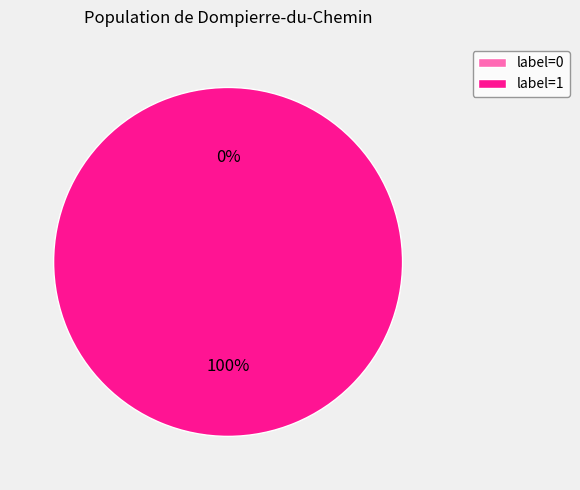

Combined, what portion of the pie is 0 and 1?

100.0%